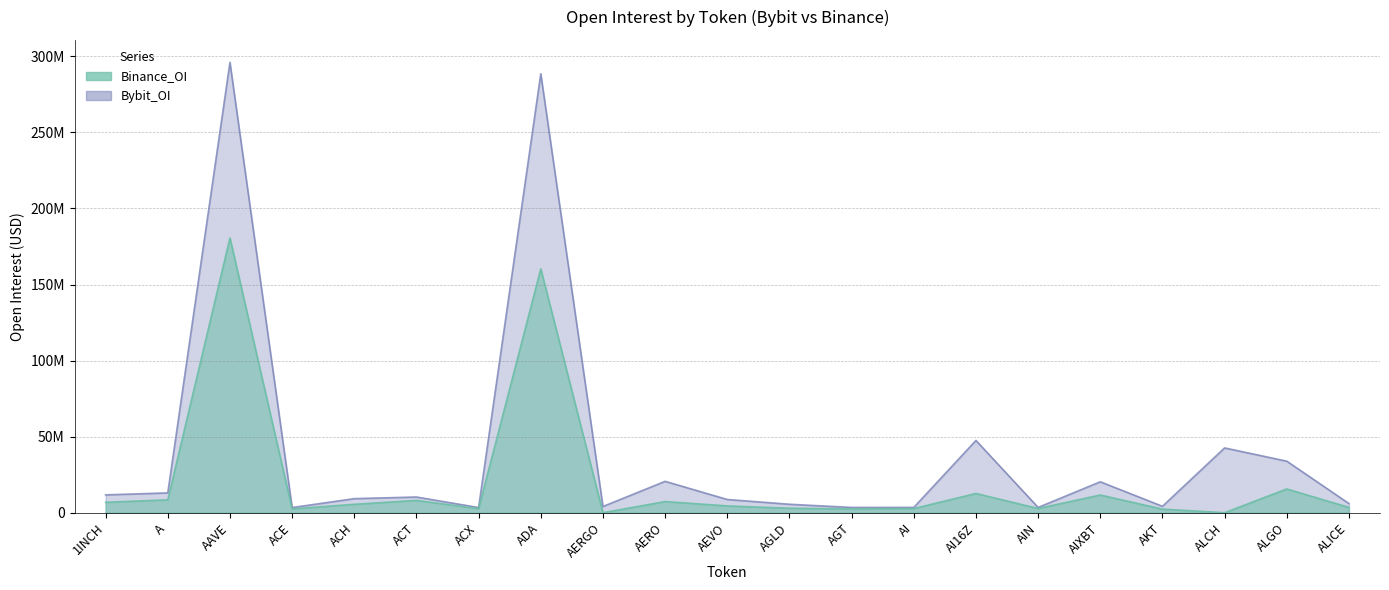

What position from the left is ALCH?

19